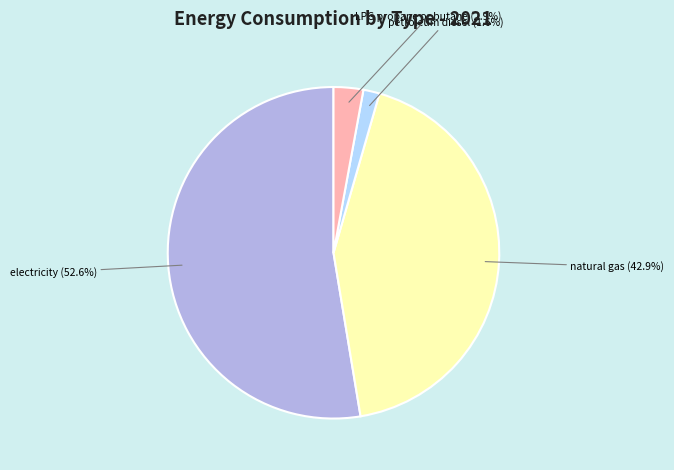

What is the total percentage of natural gas and electricity?

95.5%